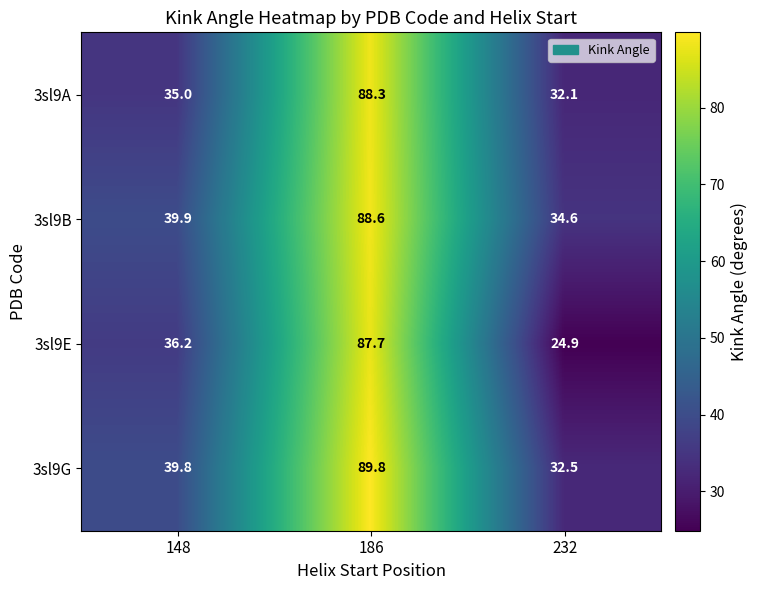

The value of 3sl9G at 186 is 89.8. True or false?

True